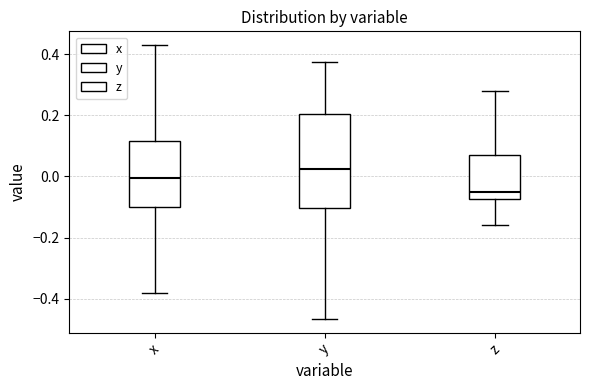

Where is the lower edge of the box for y on the y-axis? The values are not printed on the chart, so give them approximately, as read against the axis.

-0.10